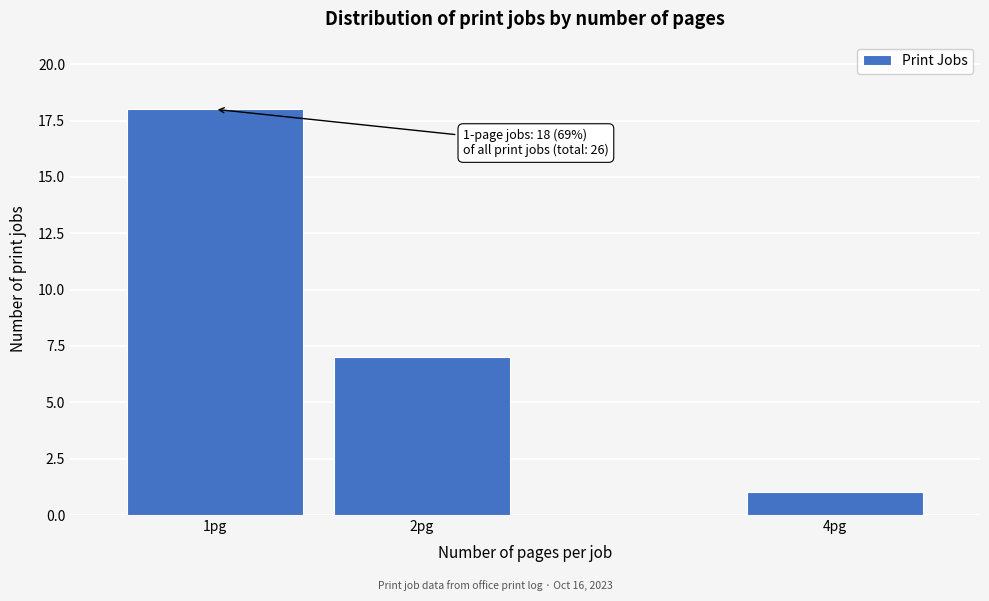

Reading left to right, what are all the values shown in this chart?

1pg=18	2pg=7	4pg=1